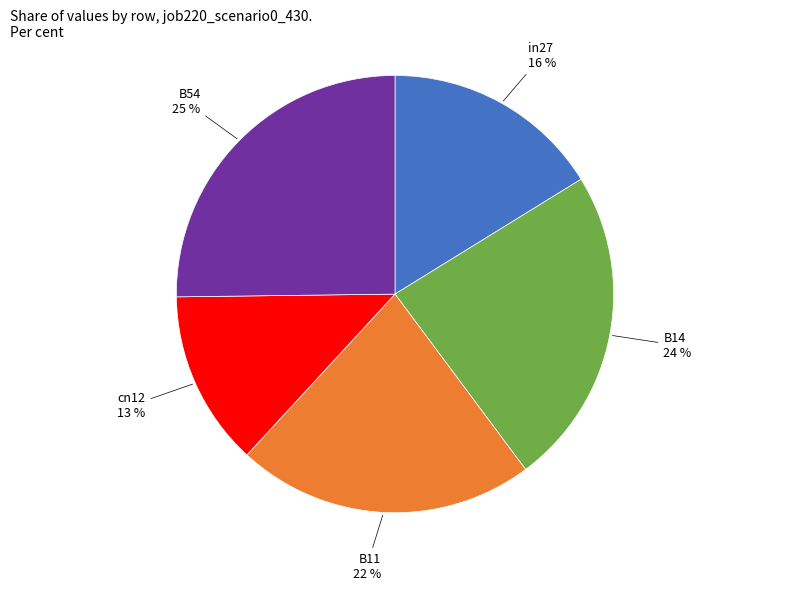

To the nearest percent, what is the difference between the largest and smallest slice percentages?

12%